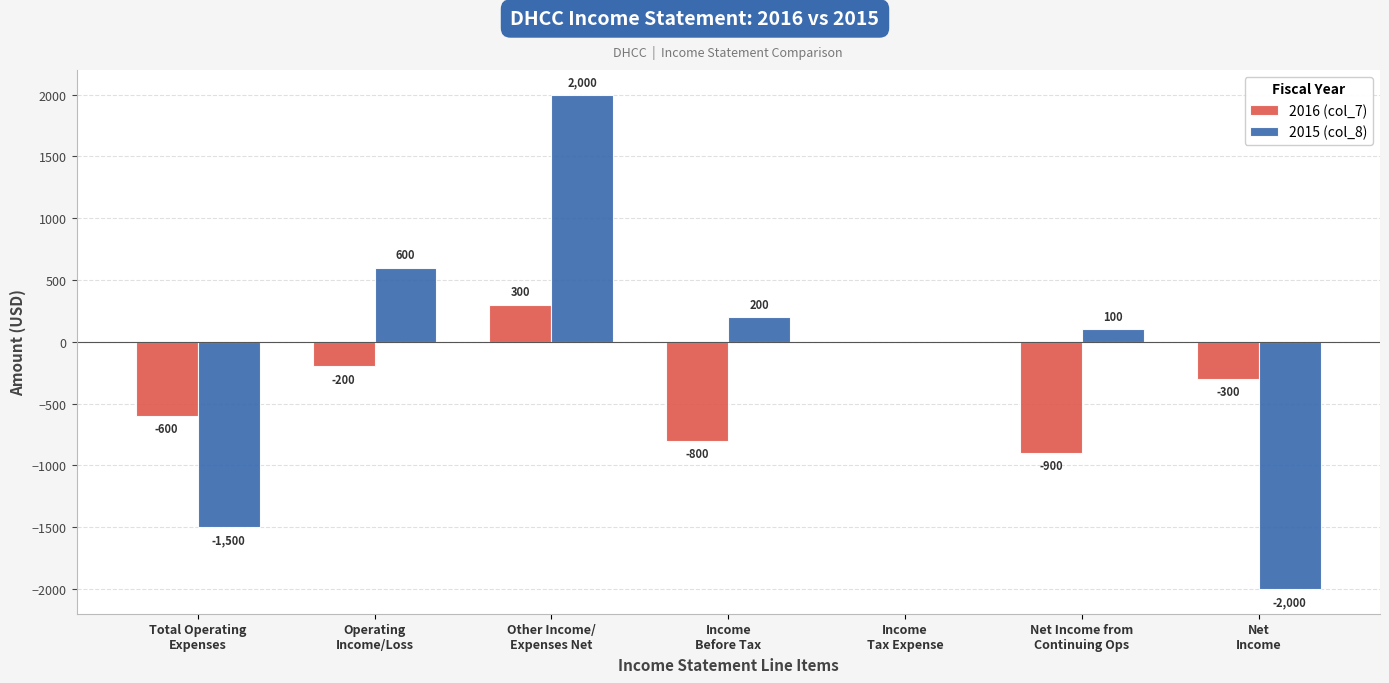

What is the maximum value for 2016 (col_7)?

300